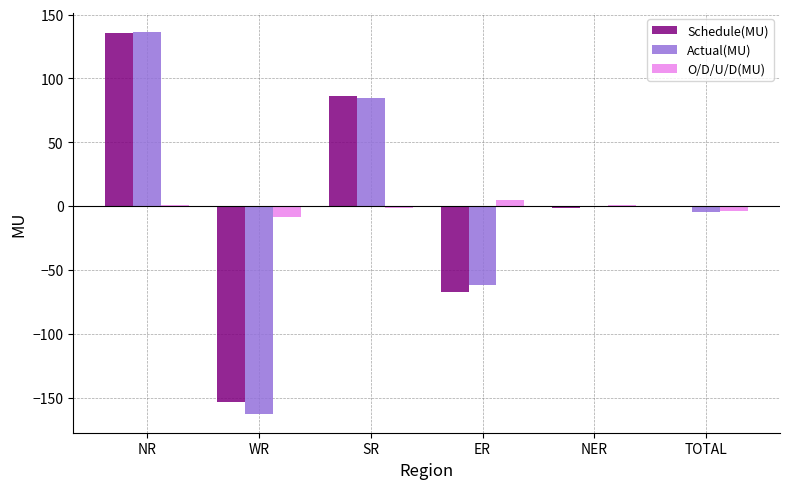

At which category is the sum across all series the highest?

NR